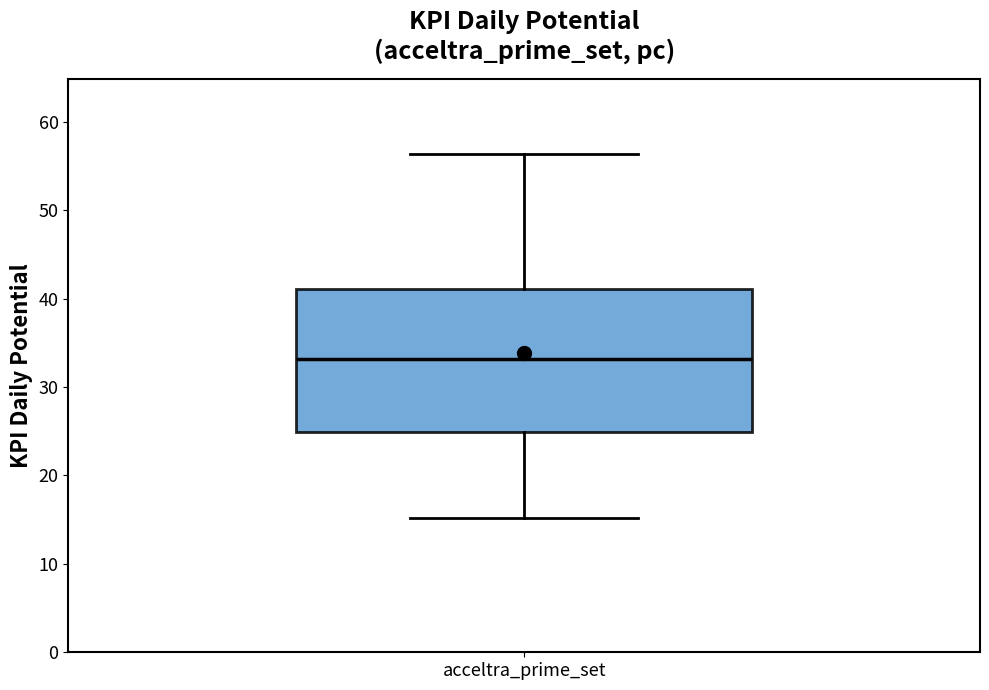

Transcribe this box plot: give where the median line is, the range the box spans, and where the two whiskers end, as read against the y-axis. The values are not printed on the chart, so give them approximately, as read against the axis.

median 33, box 25 to 41, whiskers 15 to 56